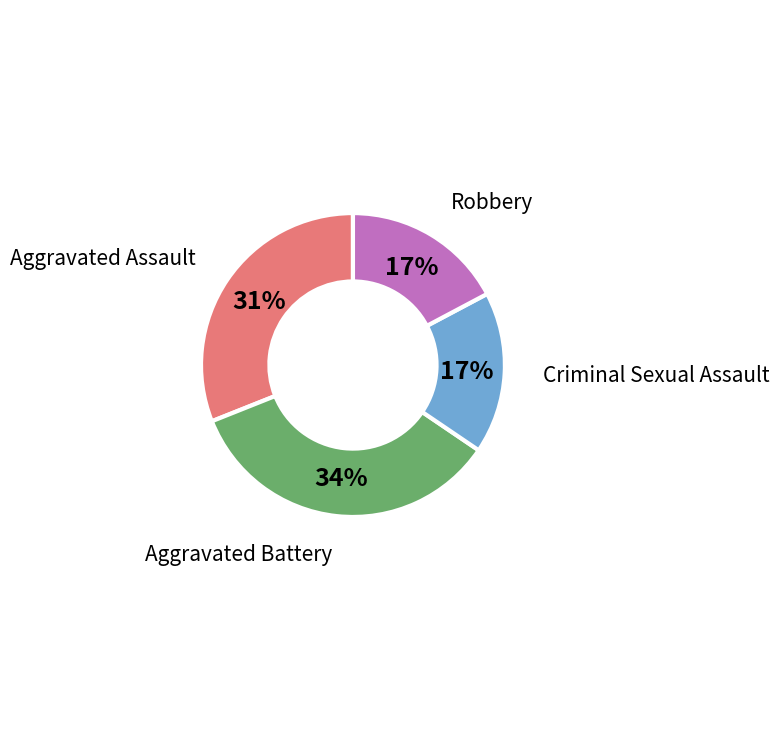

Do Aggravated Assault and Robbery together represent more than half of the pie?

No